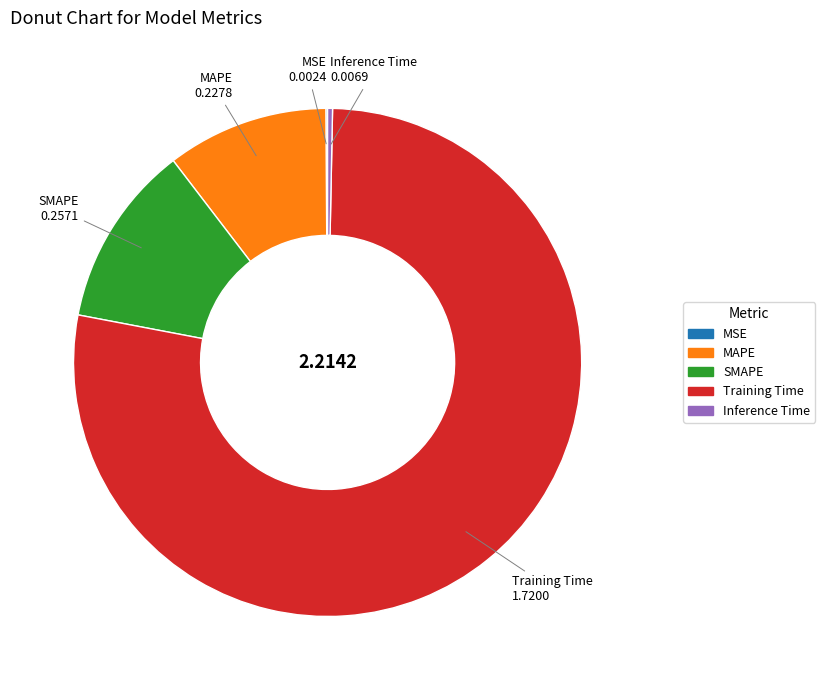

Which slice is the largest?

Training Time